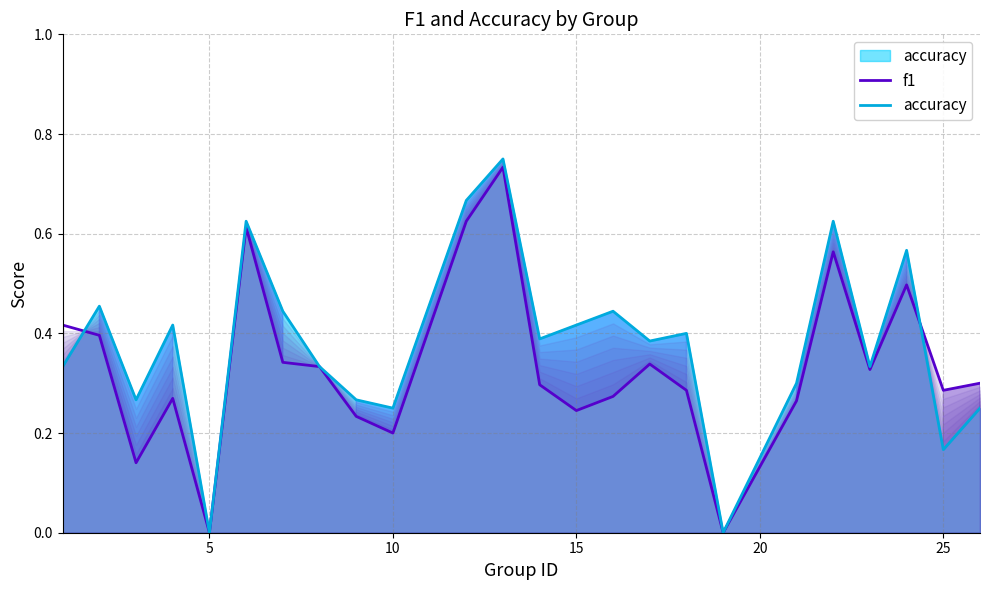

Which series has the largest range (max minus min)?

accuracy